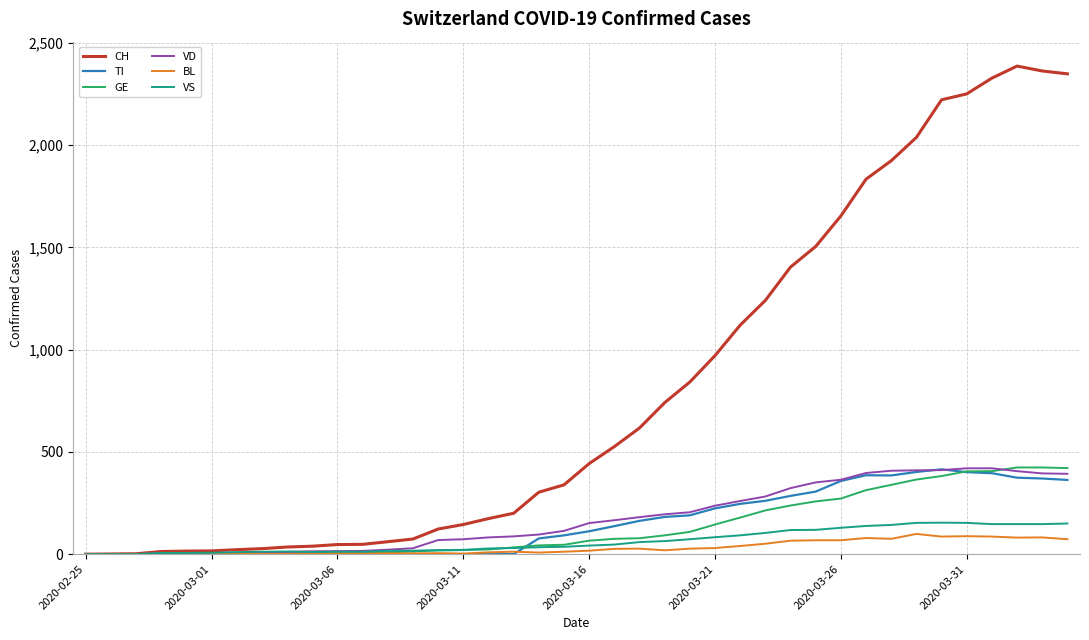

Which series has the widest spread of values?

CH